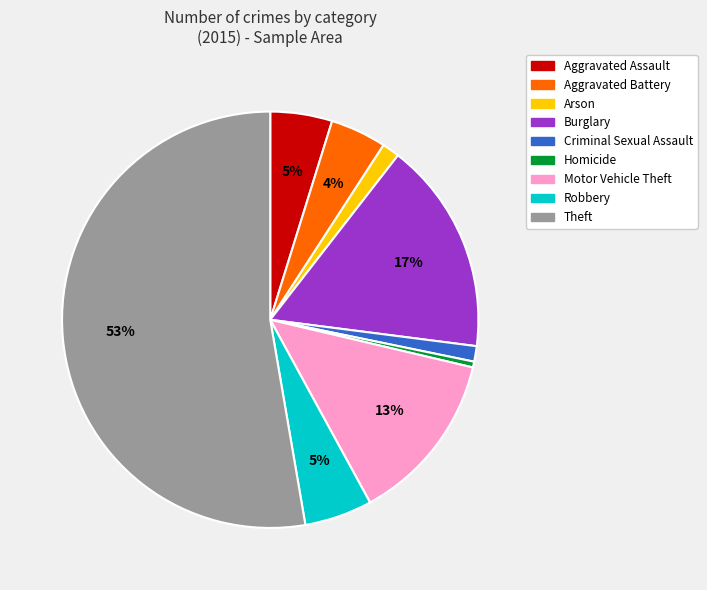

Approximately how many times larger is the value at Motor Vehicle Theft compared to Homicide?

29.7